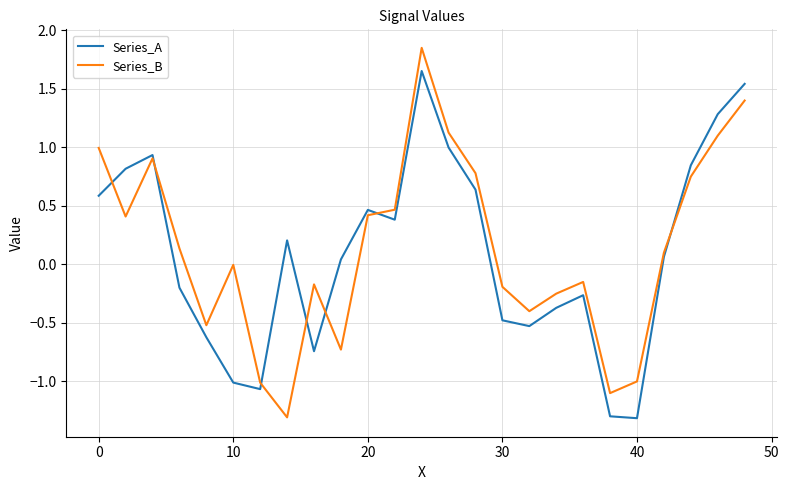

Which series has the largest range (max minus min)?

Series_B